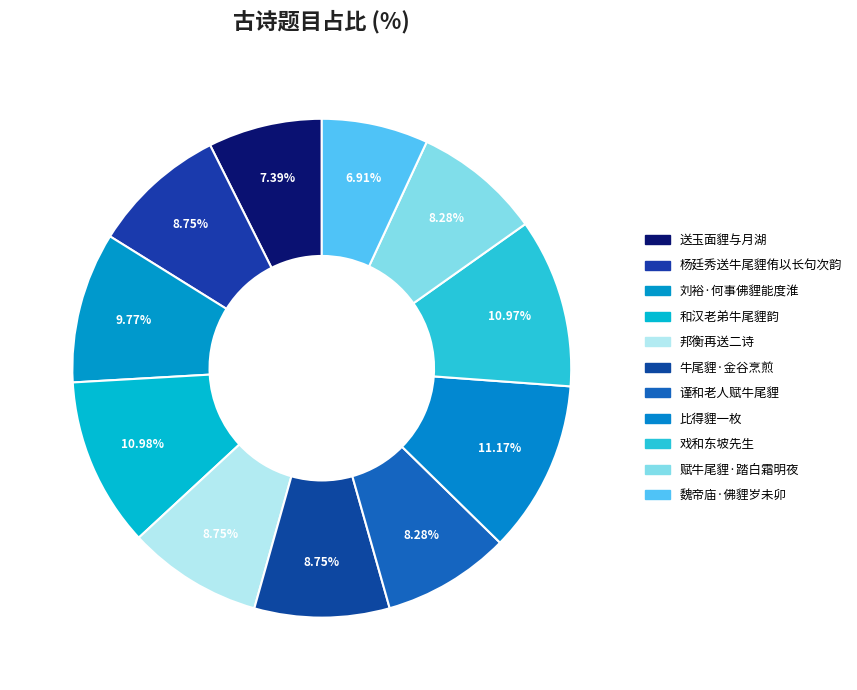

How many slices are in this pie chart?

11